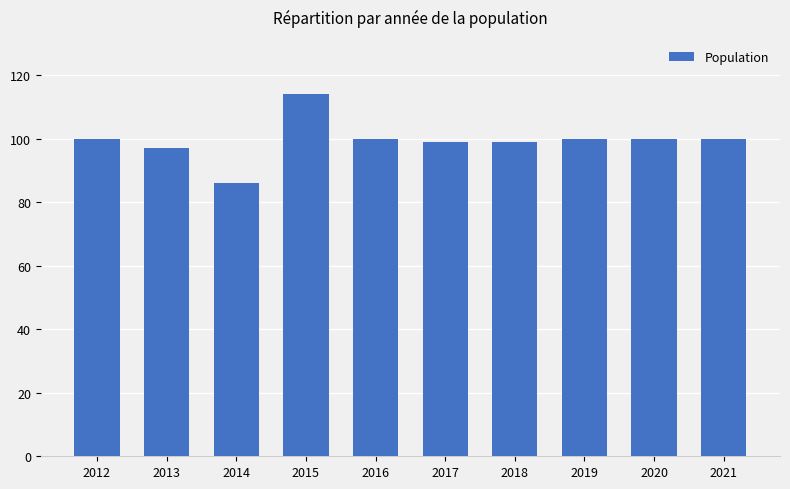

Is it true that the value at 2012 is 178?

False